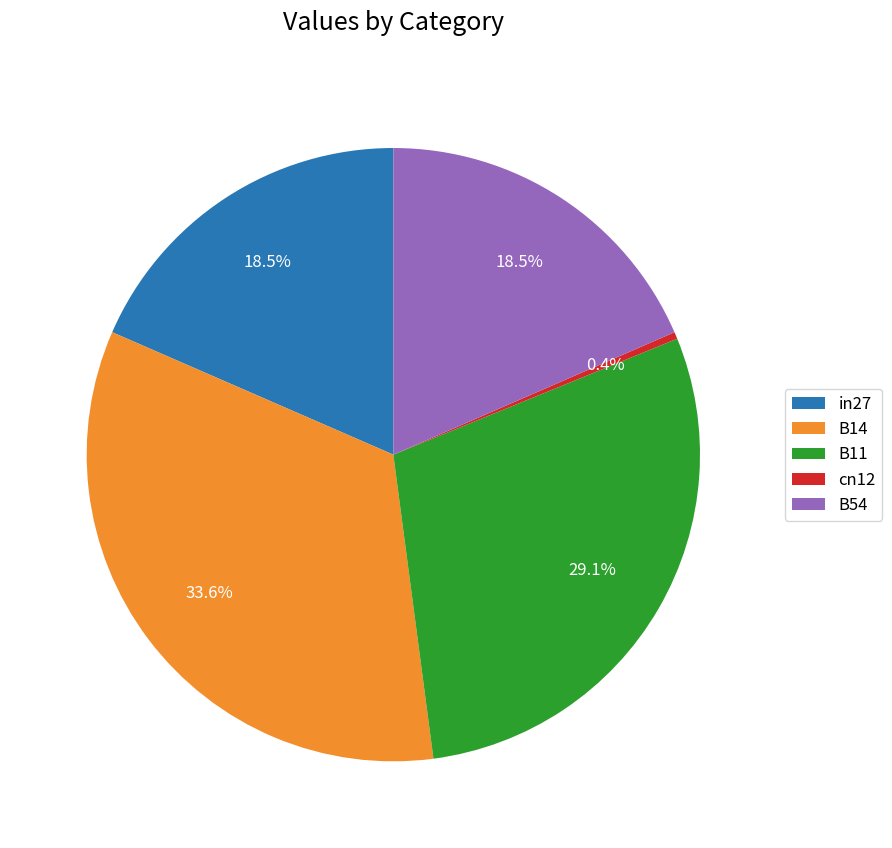

Count the number of slices in the pie.

5